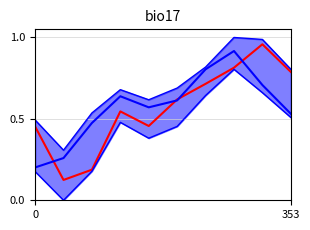

What is the value of the Close point at the 4th from the left?

0.6